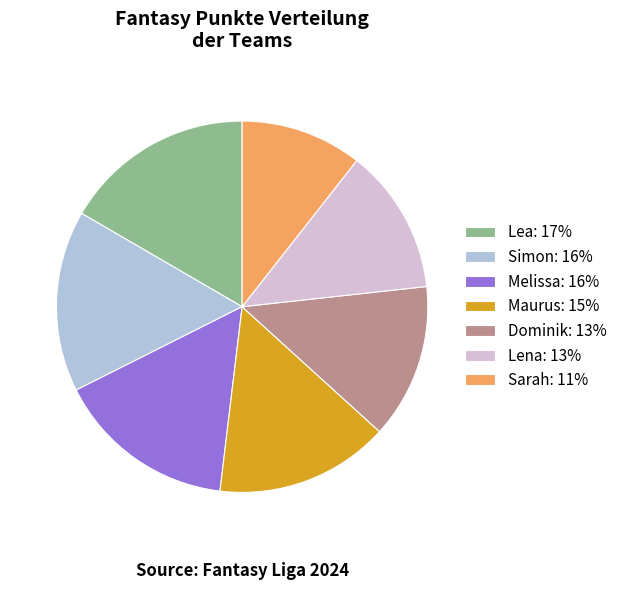

True or false: Lea accounts for 17% of the total.

True